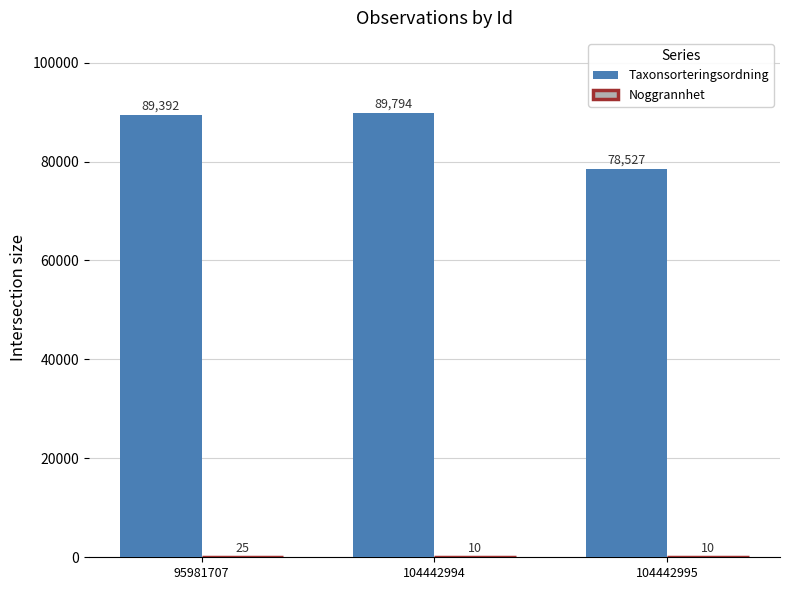

Which series has the largest total across all categories?

Taxonsorteringsordning